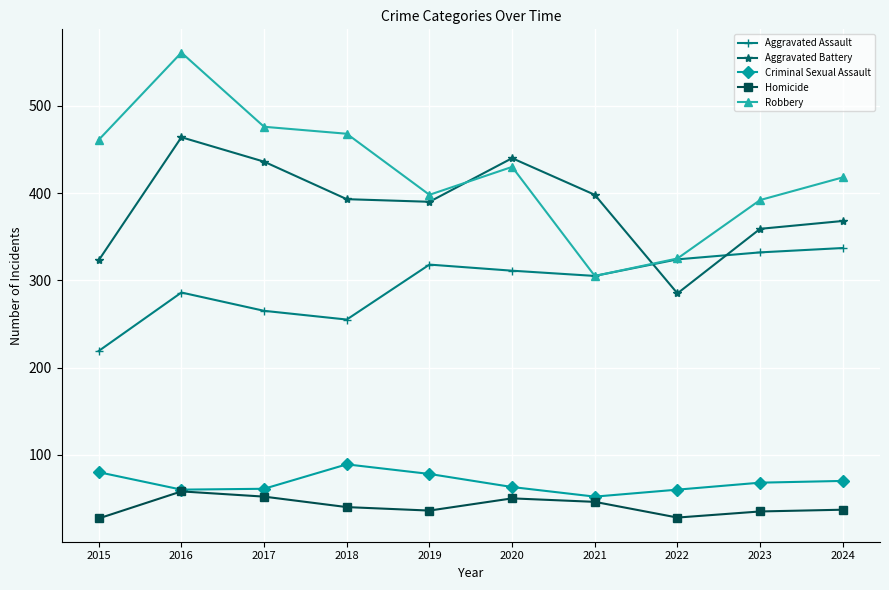

What is the average value of the Criminal Sexual Assault series?

68